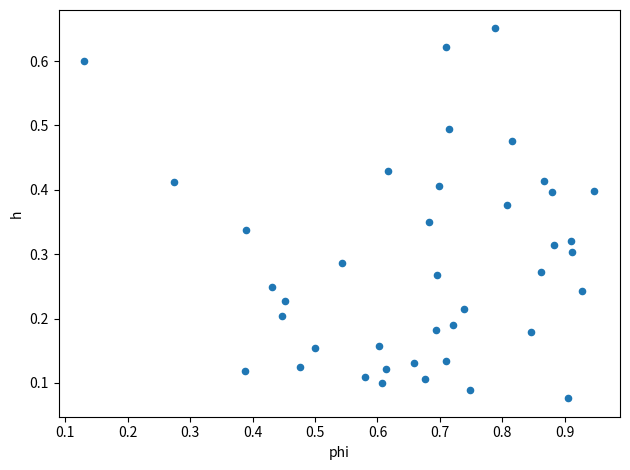

What is the range of X values (max minus min)?

0.8